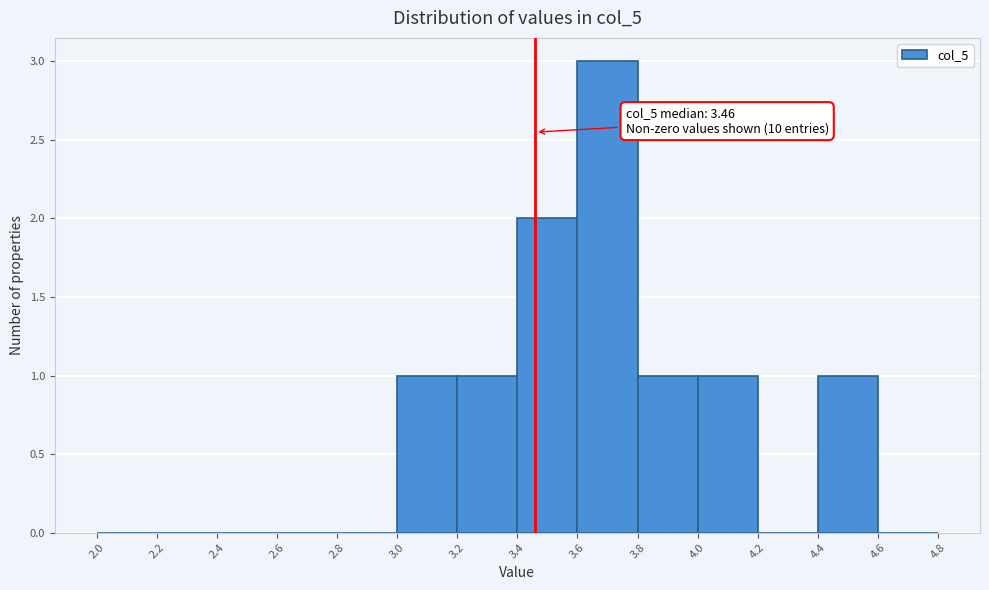

Over which range of the x-axis is the bar tallest?

3.6 to 3.8